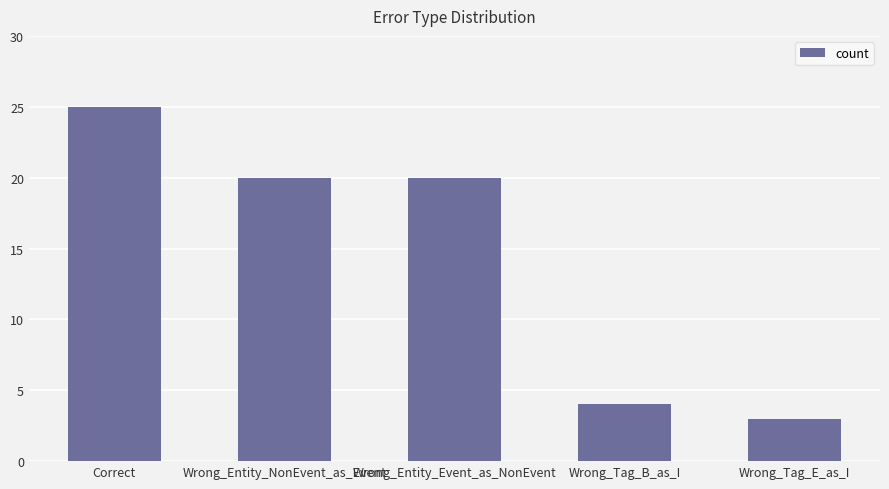

Approximately how many times larger is the value at Wrong_Tag_B_as_I compared to Correct?

0.2